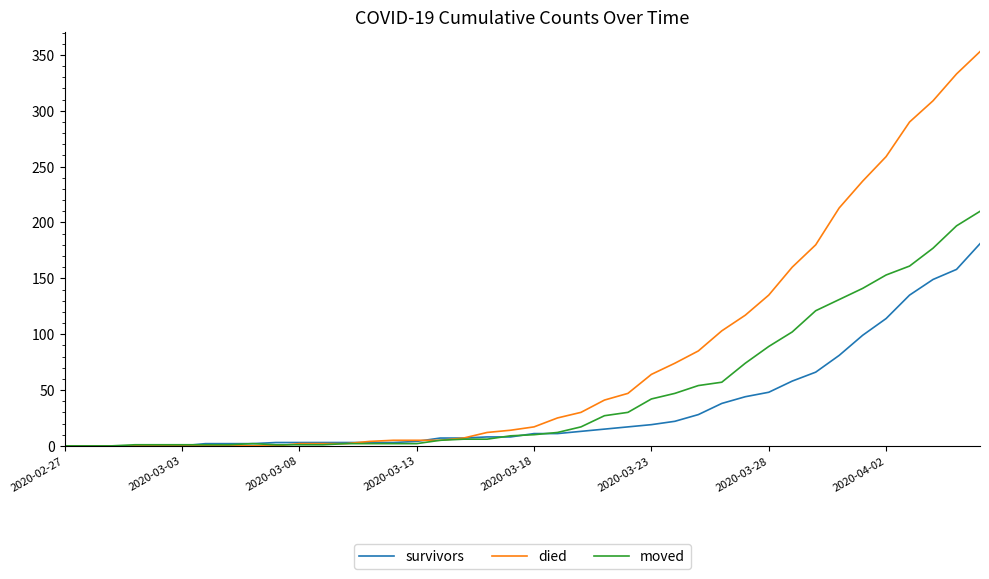

Which series has the largest total across all categories?

died